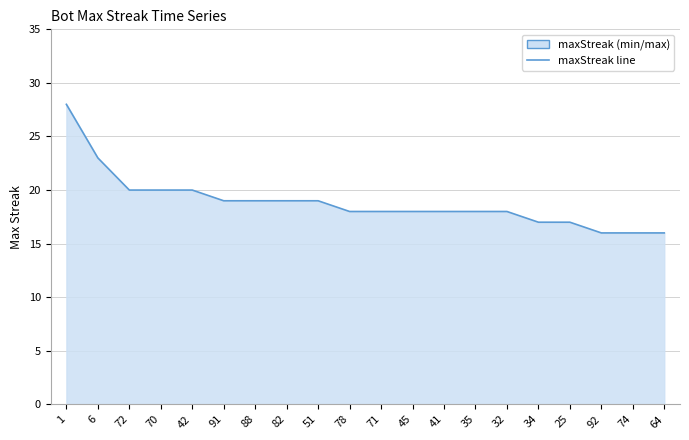

The chart shows a value of 20 at 42. True or false?

True